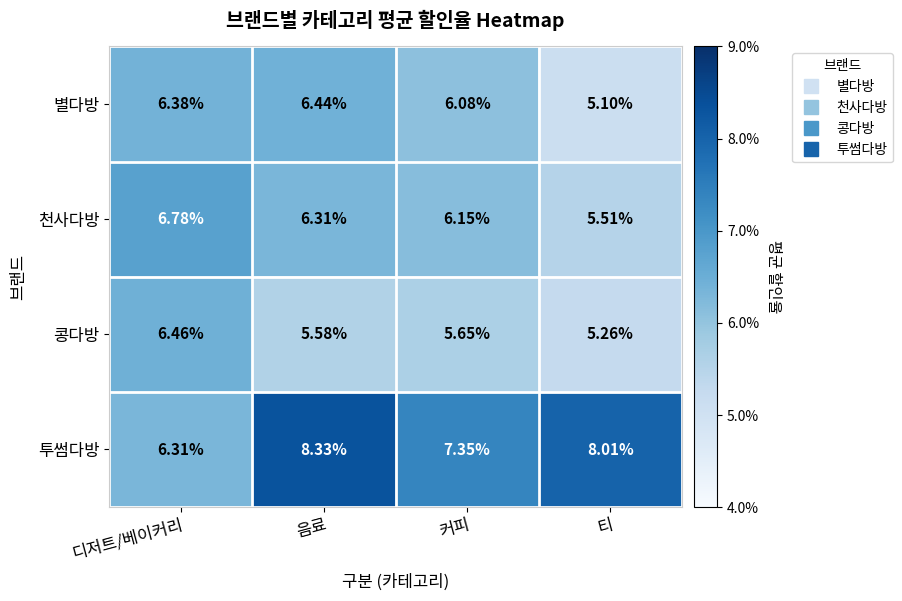

Is the value of 투썸다방 at 음료 greater than the value of 별다방 at 커피?

Yes